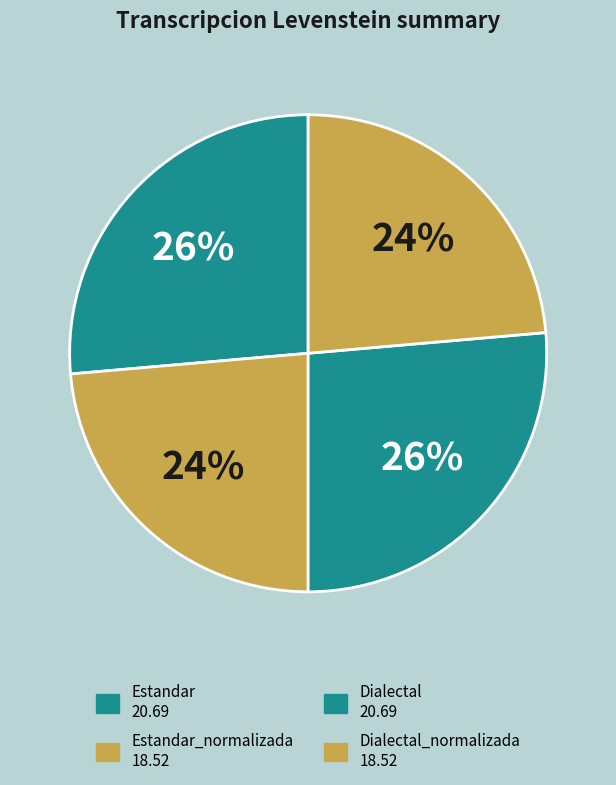

Count the number of slices in the pie.

4